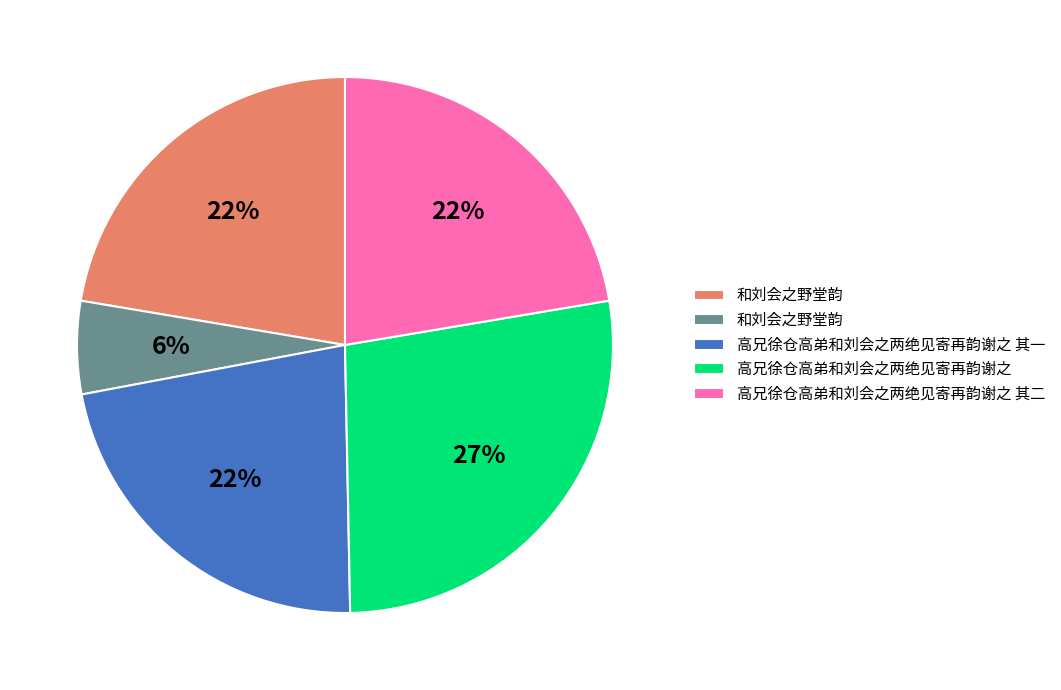

Does any single category account for the majority?

No